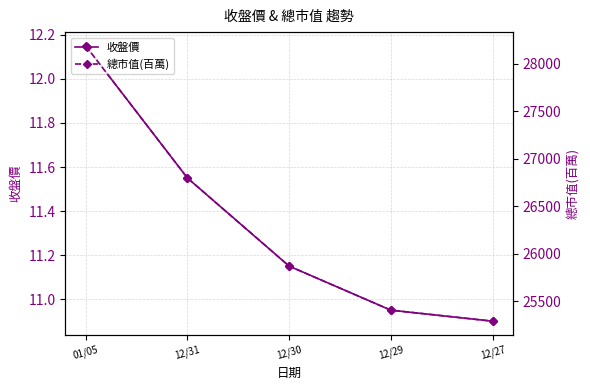

What is the label of the 3rd point from the left?

12/30